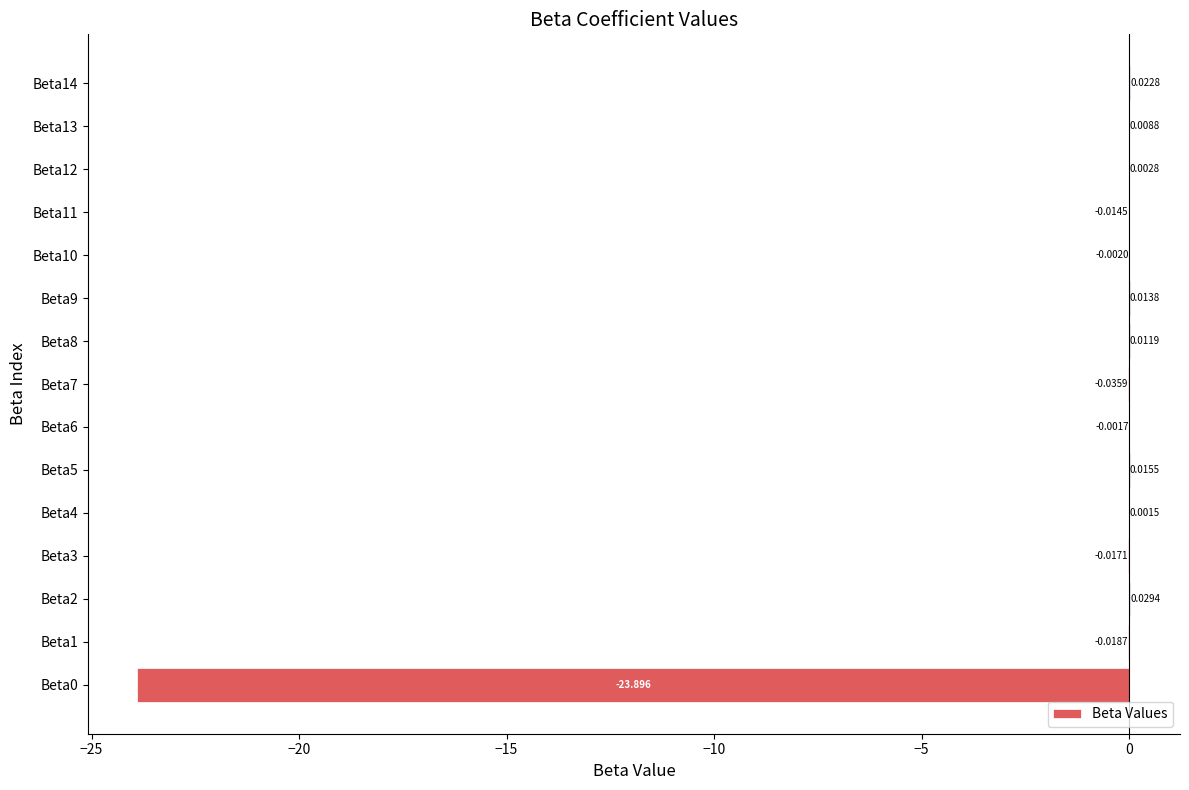

How many series are shown in this chart?

1